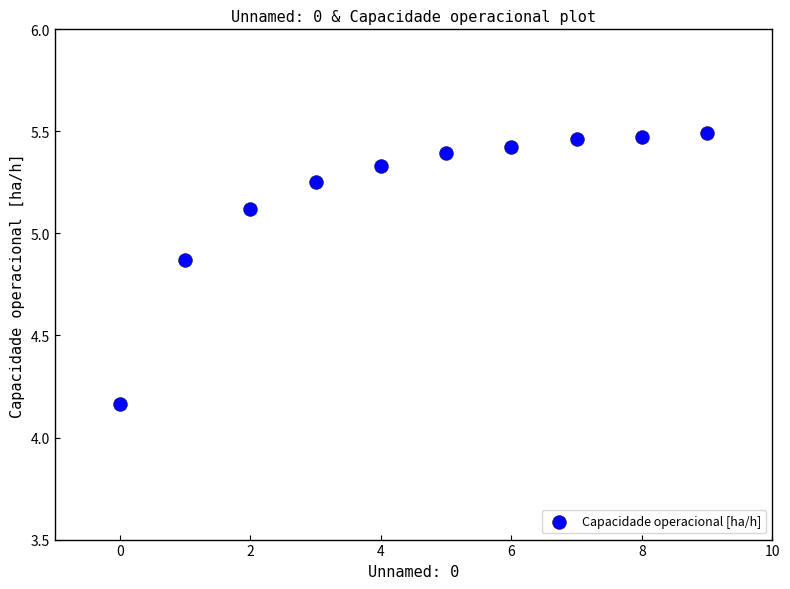

What is the range of Y values (max minus min)?

1.3